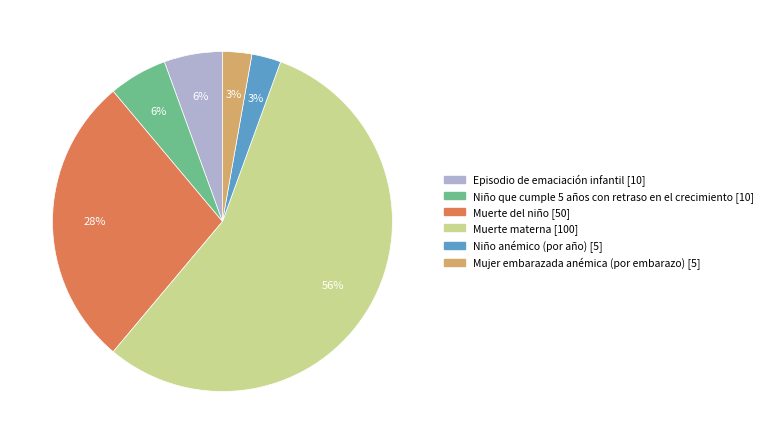

Does Muerte del niño represent more than half of the total?

No